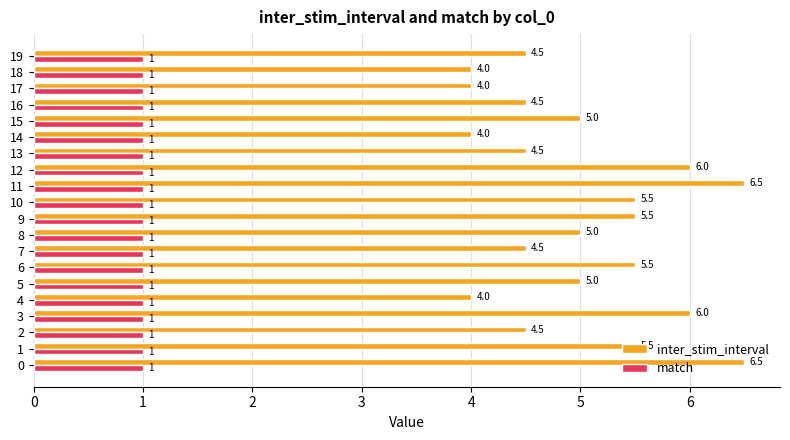

Rank the series by their maximum value, from lowest to highest.

match, inter_stim_interval